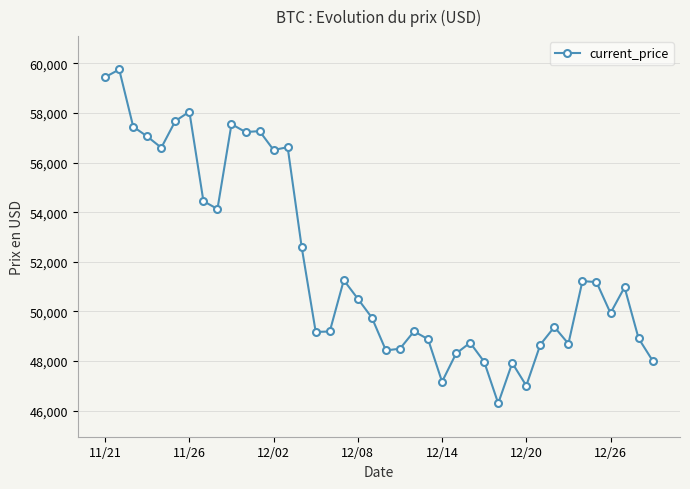

True or false: there are more than 2 points higher than both neighbors.

True